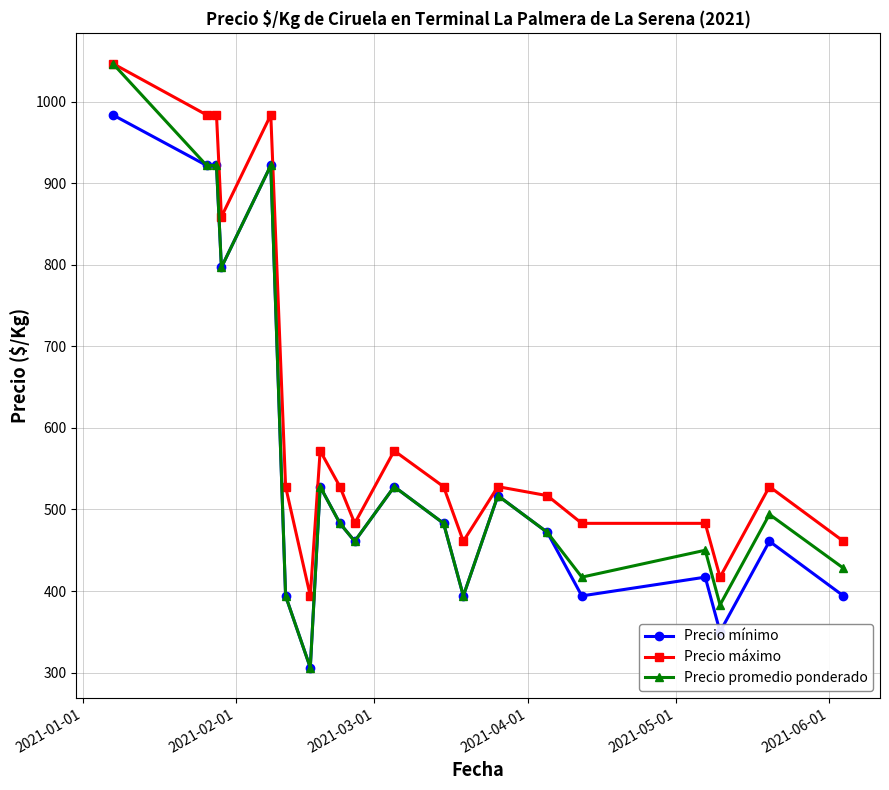

Which series has the largest range (max minus min)?

Precio promedio ponderado